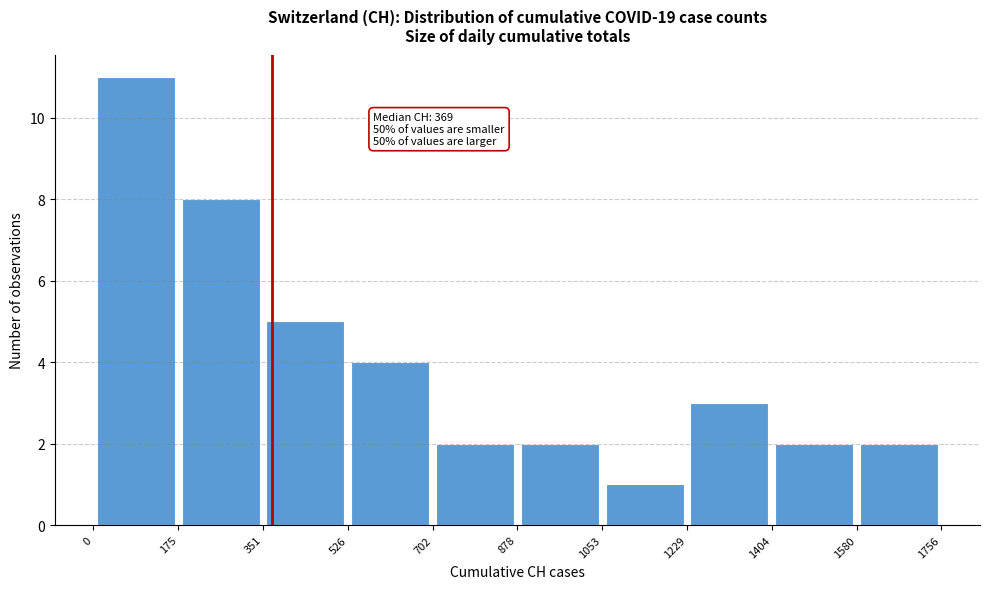

Which range on the x-axis has the tallest bar?

0 to 175